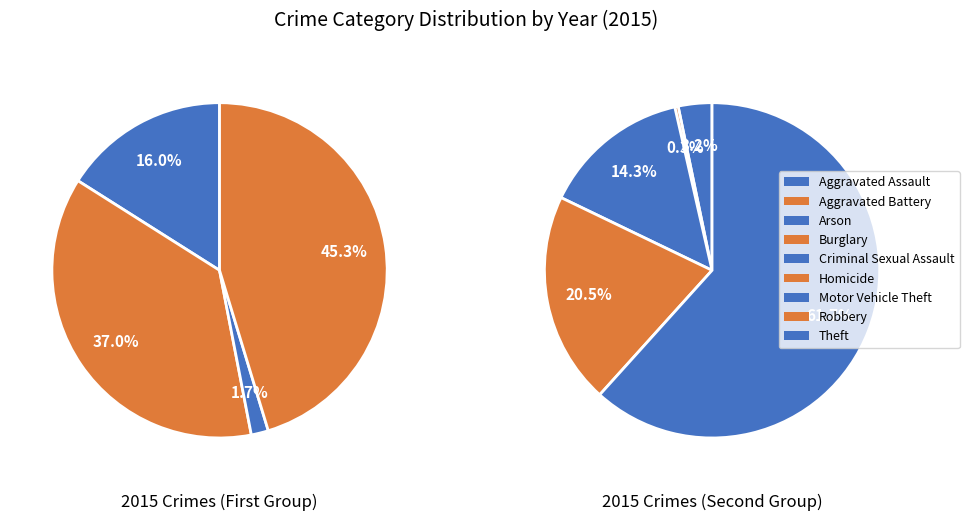

To the nearest percent, what is the combined percentage of Homicide and Arson?

1%